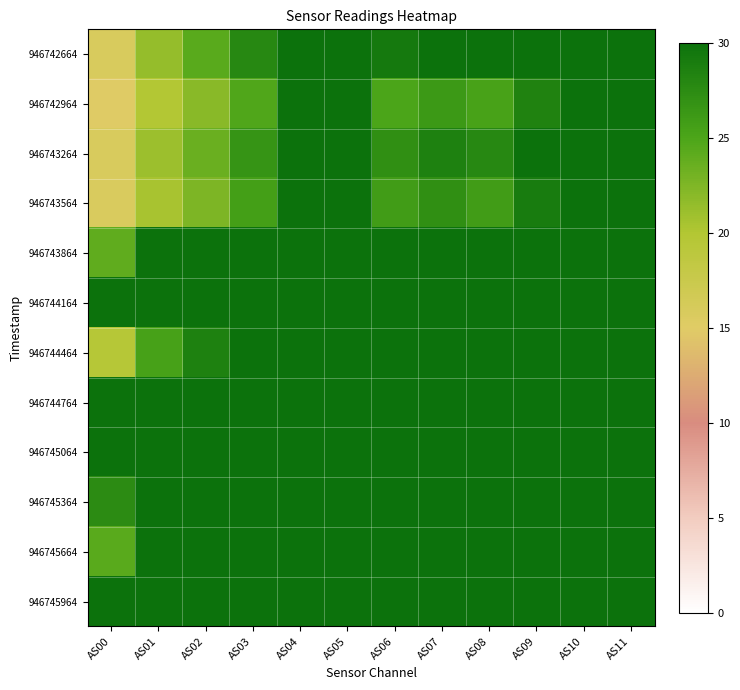

What is the total value across all series at AS09?

11.9